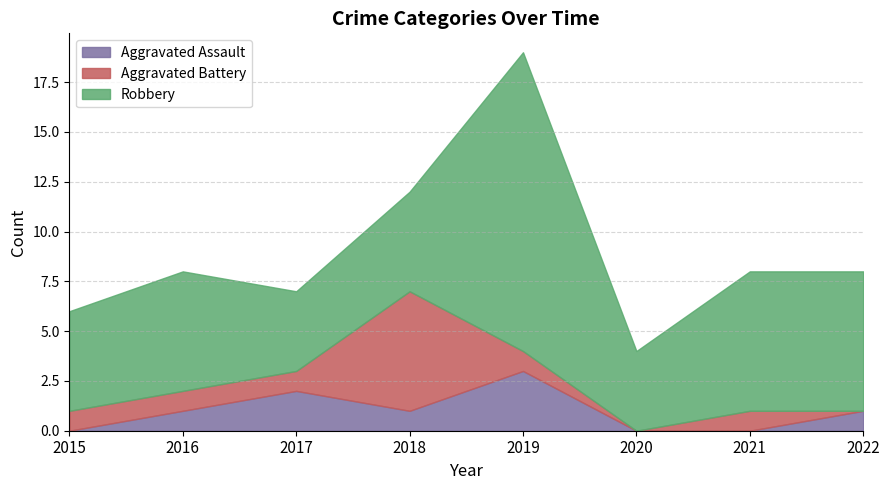

How many intersections are there between Robbery and Aggravated Battery?

2